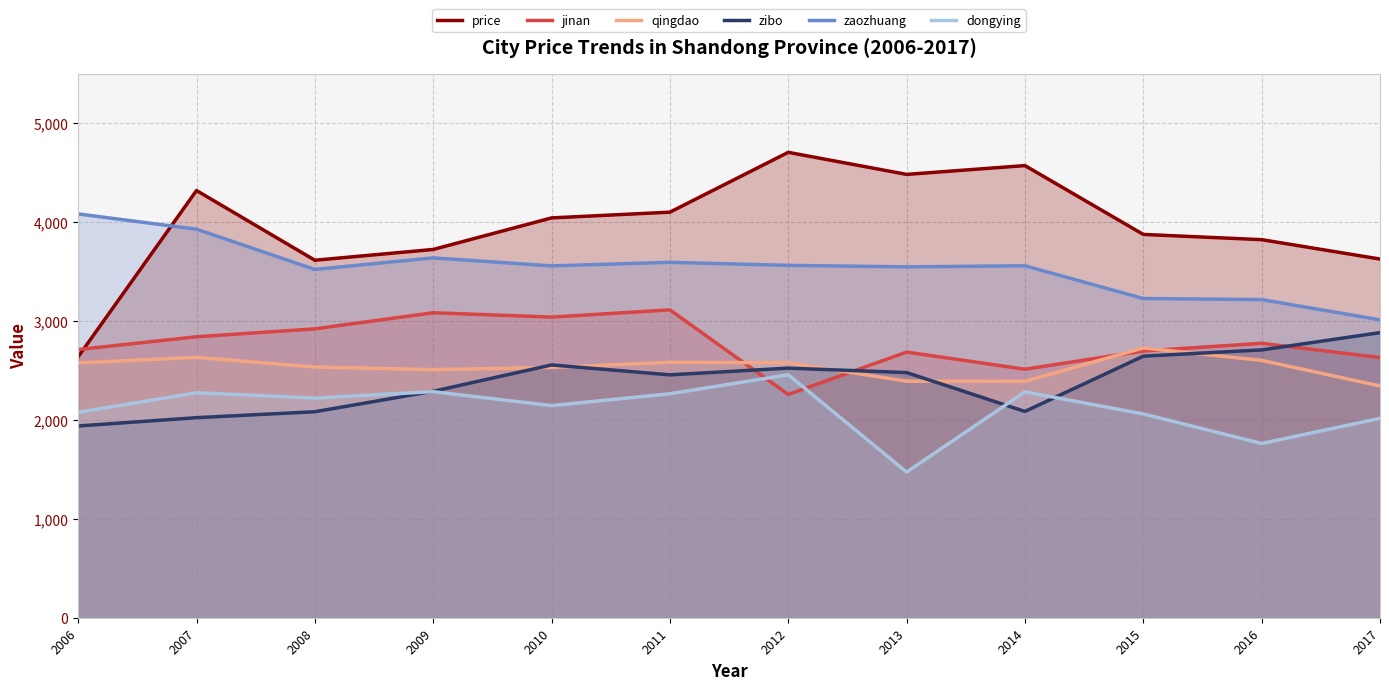

Between 2012 and 2009, which is larger?

2012